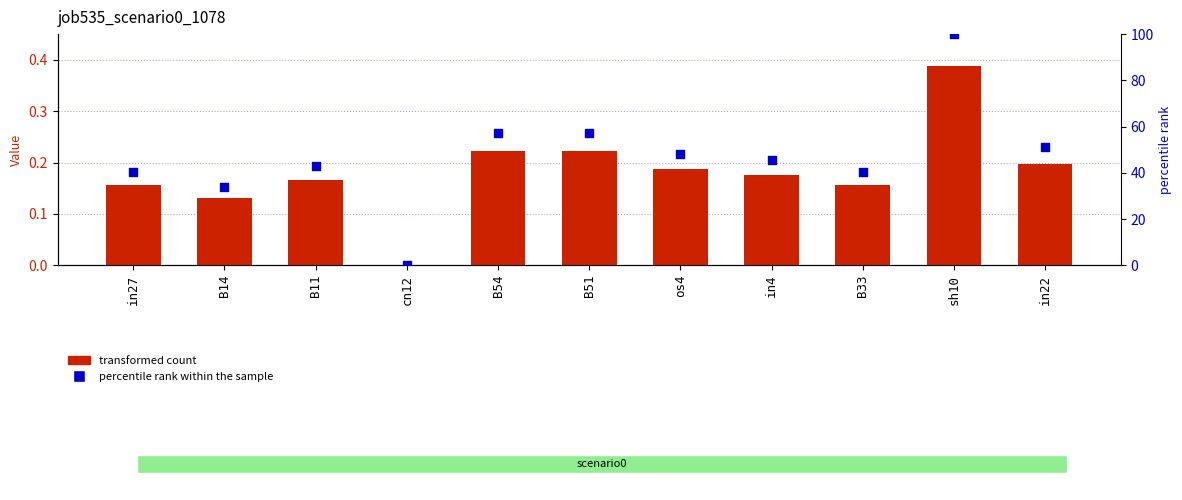

At which category is the sum across all series the highest?

sh10